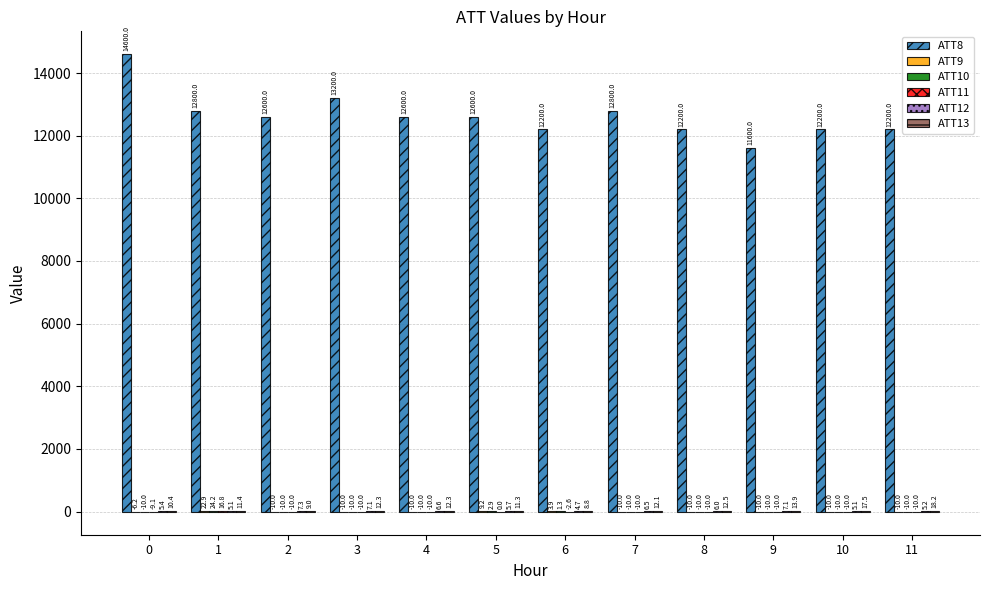

Which series has the largest total across all categories?

ATT8